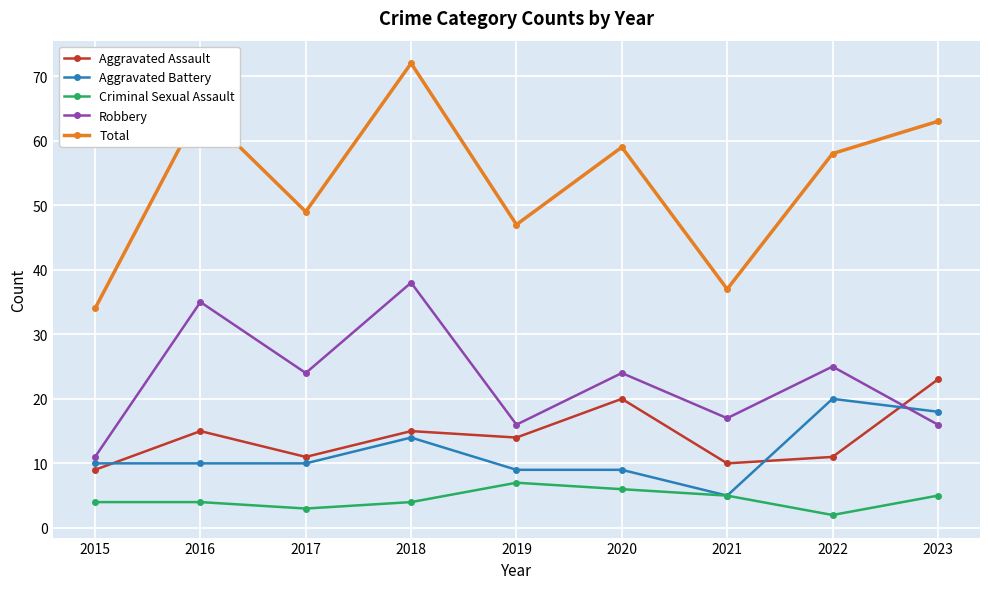

What is the difference between the highest and lowest values at 2022?

56